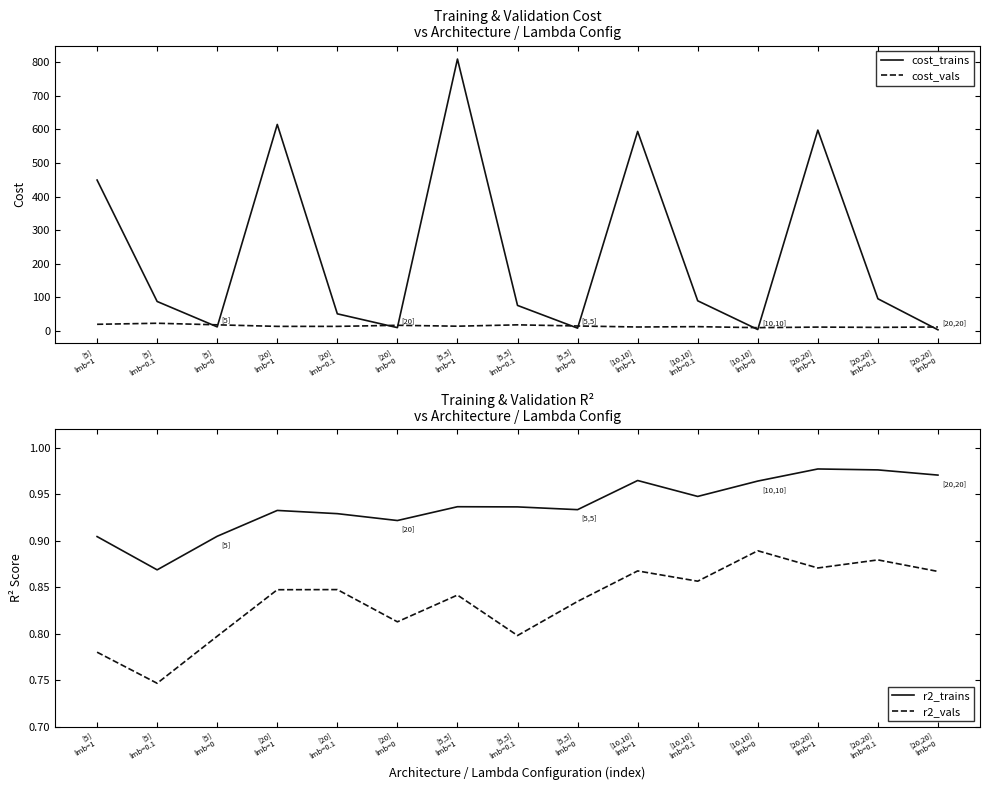

How many categories are shown in the chart?

15